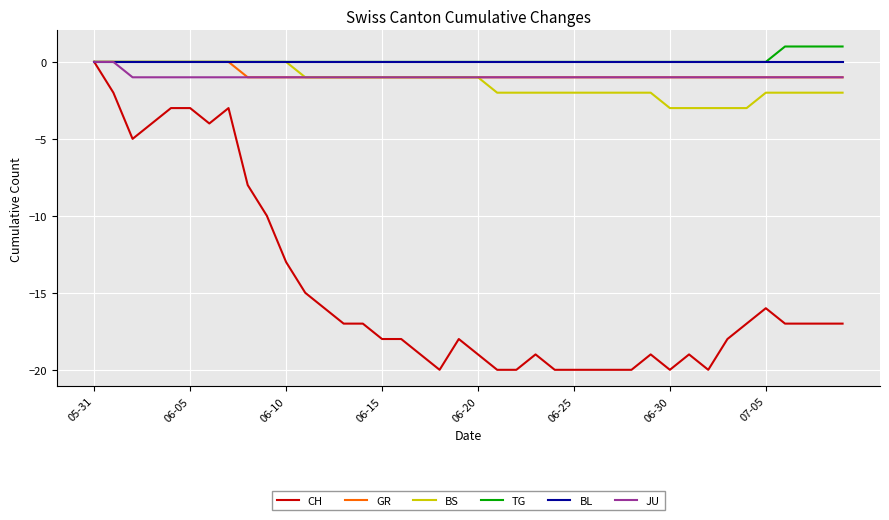

Which series has the largest range (max minus min)?

CH